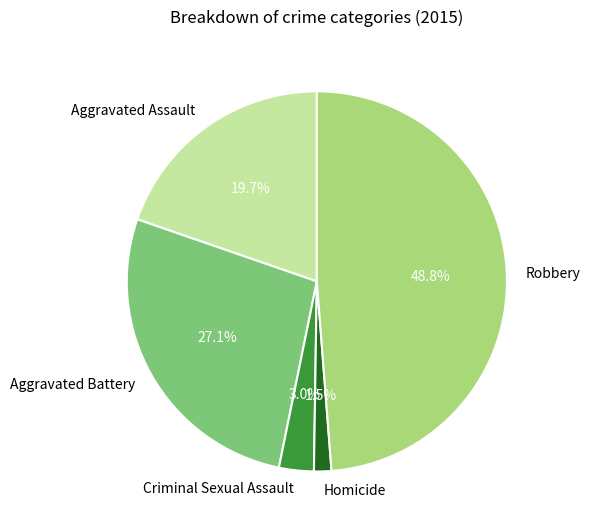

To the nearest percent, what is the difference between the largest and smallest slice percentages?

47%